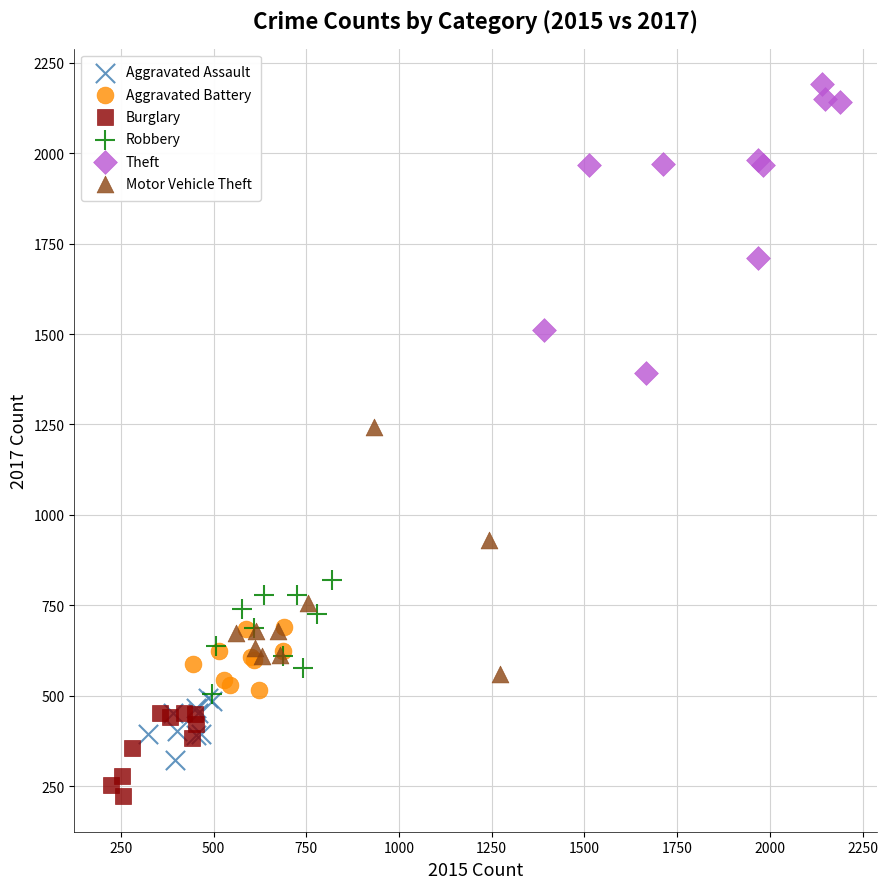

What are all the series names shown in the legend?

Aggravated Assault, Aggravated Battery, Burglary, Robbery, Theft, Motor Vehicle Theft